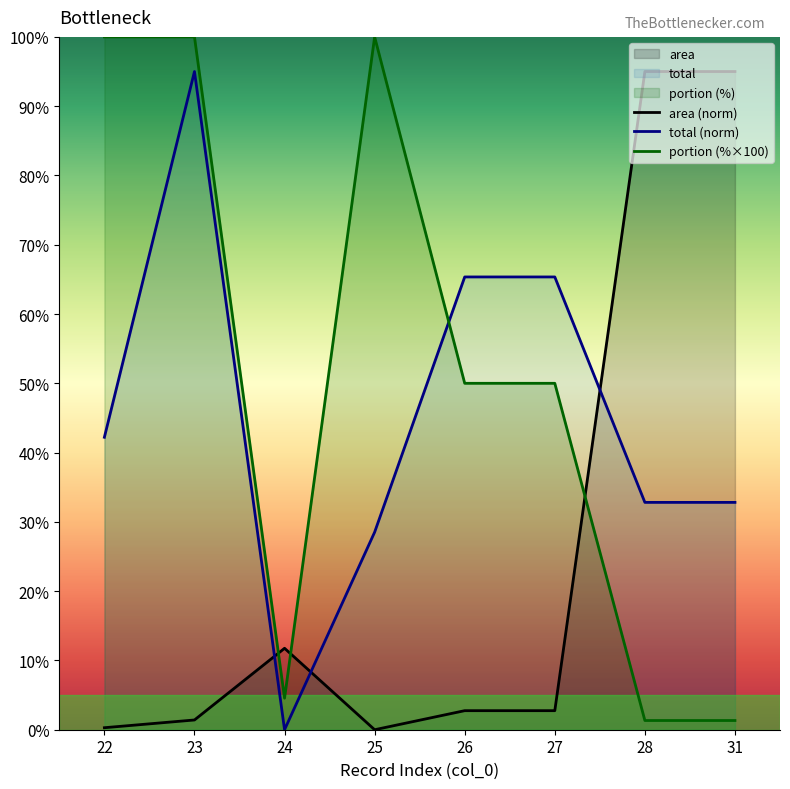

At which category does portion reach its first local valley?

24